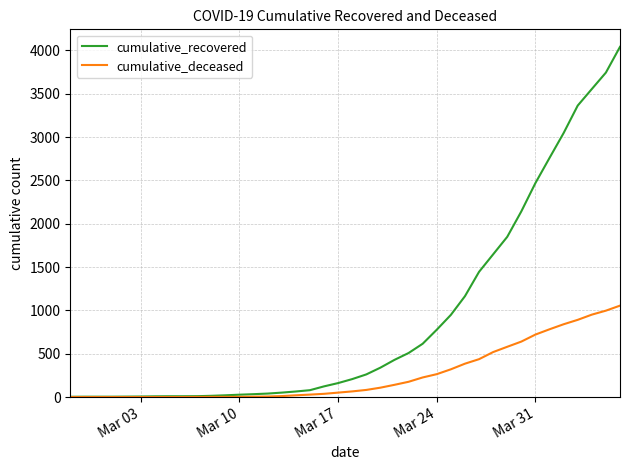

Which series has the largest range (max minus min)?

cumulative_recovered